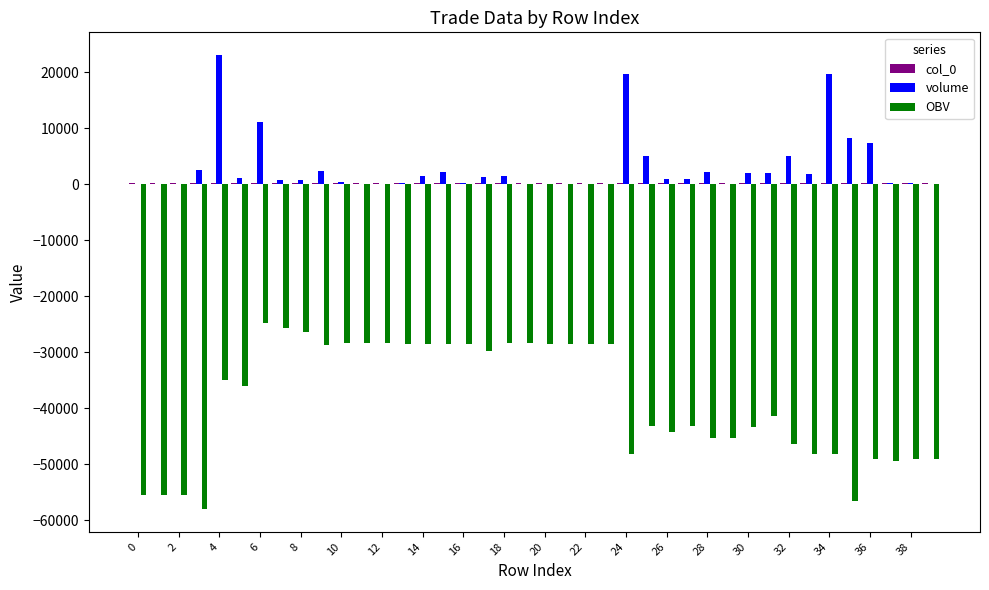

What is the maximum value shown in the chart?

23064.8